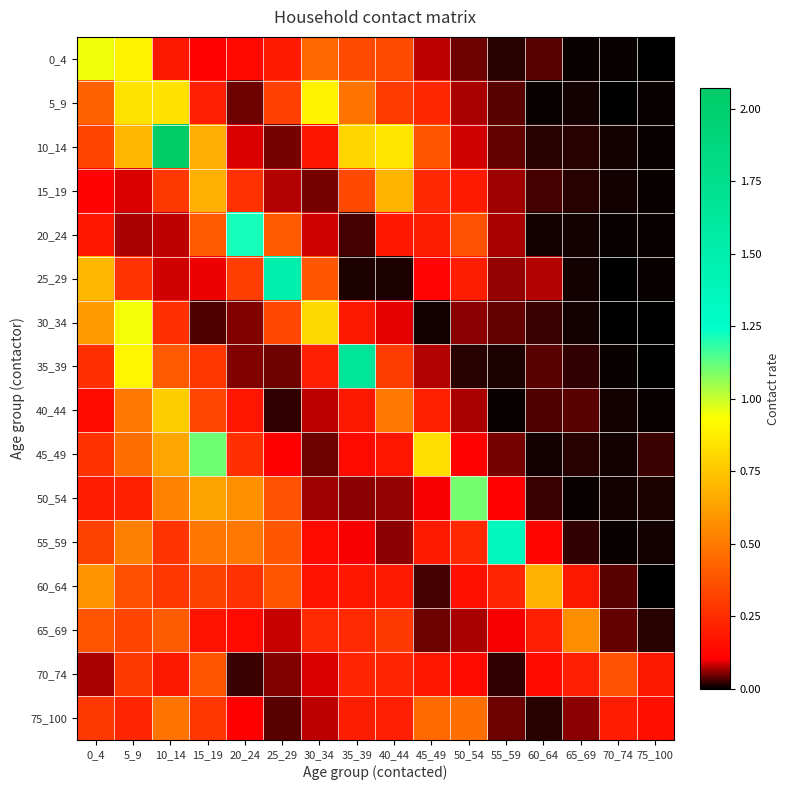

Reading left to right, list all the values displayed in this chart.

0_4: 0_4=0.9	5_9=0.9	10_14=0.2	15_19=0.1	20_24=0.1	25_29=0.2	30_34=0.4	35_39=0.4	40_44=0.4	45_49=0.1	50_54=0.0	55_59=0.0	60_64=0.0	65_69=0.0	70_74=0.0	75_100=0.0
5_9: 0_4=0.4	5_9=0.8	10_14=0.8	15_19=0.2	20_24=0.0	25_29=0.3	30_34=0.9	35_39=0.5	40_44=0.3	45_49=0.2	50_54=0.1	55_59=0.0	60_64=0.0	65_69=0.0	70_74=0.0	75_100=0.0
10_14: 0_4=0.3	5_9=0.7	10_14=2.1	15_19=0.7	20_24=0.1	25_29=0.0	30_34=0.2	35_39=0.8	40_44=0.9	45_49=0.4	50_54=0.1	55_59=0.0	60_64=0.0	65_69=0.0	70_74=0.0	75_100=0.0
15_19: 0_4=0.1	5_9=0.1	10_14=0.3	15_19=0.7	20_24=0.3	25_29=0.1	30_34=0.1	35_39=0.3	40_44=0.7	45_49=0.2	50_54=0.2	55_59=0.1	60_64=0.0	65_69=0.0	70_74=0.0	75_100=0.0
20_24: 0_4=0.2	5_9=0.1	10_14=0.1	15_19=0.4	20_24=1.2	25_29=0.4	30_34=0.1	35_39=0.0	40_44=0.2	45_49=0.2	50_54=0.4	55_59=0.1	60_64=0.0	65_69=0.0	70_74=0.0	75_100=0.0
25_29: 0_4=0.7	5_9=0.3	10_14=0.1	15_19=0.1	20_24=0.3	25_29=1.5	30_34=0.4	35_39=0.0	40_44=0.0	45_49=0.1	50_54=0.2	55_59=0.1	60_64=0.1	65_69=0.0	70_74=0.0	75_100=0.0
30_34: 0_4=0.6	5_9=0.9	10_14=0.3	15_19=0.0	20_24=0.1	25_29=0.3	30_34=0.8	35_39=0.2	40_44=0.1	45_49=0.0	50_54=0.1	55_59=0.0	60_64=0.0	65_69=0.0	70_74=0.0	75_100=0.0
35_39: 0_4=0.3	5_9=0.9	10_14=0.4	15_19=0.3	20_24=0.1	25_29=0.0	30_34=0.2	35_39=1.7	40_44=0.3	45_49=0.1	50_54=0.0	55_59=0.0	60_64=0.0	65_69=0.0	70_74=0.0	75_100=0.0
40_44: 0_4=0.1	5_9=0.5	10_14=0.8	15_19=0.3	20_24=0.2	25_29=0.0	30_34=0.1	35_39=0.2	40_44=0.5	45_49=0.2	50_54=0.1	55_59=0.0	60_64=0.0	65_69=0.0	70_74=0.0	75_100=0.0
45_49: 0_4=0.3	5_9=0.5	10_14=0.6	15_19=1.1	20_24=0.3	25_29=0.1	30_34=0.0	35_39=0.1	40_44=0.2	45_49=0.8	50_54=0.1	55_59=0.1	60_64=0.0	65_69=0.0	70_74=0.0	75_100=0.0
50_54: 0_4=0.2	5_9=0.2	10_14=0.5	15_19=0.6	20_24=0.6	25_29=0.4	30_34=0.1	35_39=0.1	40_44=0.1	45_49=0.1	50_54=1.1	55_59=0.1	60_64=0.0	65_69=0.0	70_74=0.0	75_100=0.0
55_59: 0_4=0.3	5_9=0.5	10_14=0.3	15_19=0.5	20_24=0.5	25_29=0.4	30_34=0.1	35_39=0.1	40_44=0.1	45_49=0.2	50_54=0.2	55_59=1.3	60_64=0.1	65_69=0.0	70_74=0.0	75_100=0.0
60_64: 0_4=0.6	5_9=0.4	10_14=0.3	15_19=0.3	20_24=0.3	25_29=0.4	30_34=0.2	35_39=0.2	40_44=0.2	45_49=0.0	50_54=0.2	55_59=0.2	60_64=0.7	65_69=0.2	70_74=0.0	75_100=0.0
65_69: 0_4=0.4	5_9=0.3	10_14=0.4	15_19=0.2	20_24=0.1	25_29=0.1	30_34=0.2	35_39=0.2	40_44=0.3	45_49=0.0	50_54=0.1	55_59=0.1	60_64=0.2	65_69=0.6	70_74=0.0	75_100=0.0
70_74: 0_4=0.1	5_9=0.3	10_14=0.2	15_19=0.4	20_24=0.0	25_29=0.1	30_34=0.1	35_39=0.2	40_44=0.2	45_49=0.2	50_54=0.1	55_59=0.0	60_64=0.1	65_69=0.2	70_74=0.4	75_100=0.2
75_100: 0_4=0.3	5_9=0.2	10_14=0.5	15_19=0.3	20_24=0.1	25_29=0.0	30_34=0.1	35_39=0.2	40_44=0.2	45_49=0.4	50_54=0.5	55_59=0.0	60_64=0.0	65_69=0.1	70_74=0.2	75_100=0.2